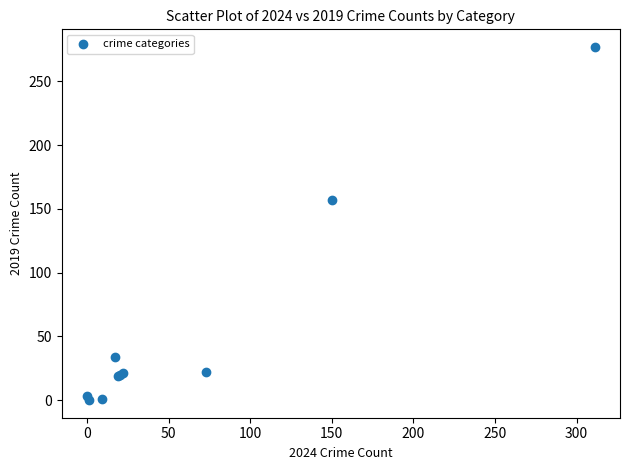

What Y value in the scatter plot is closest to 138?

157